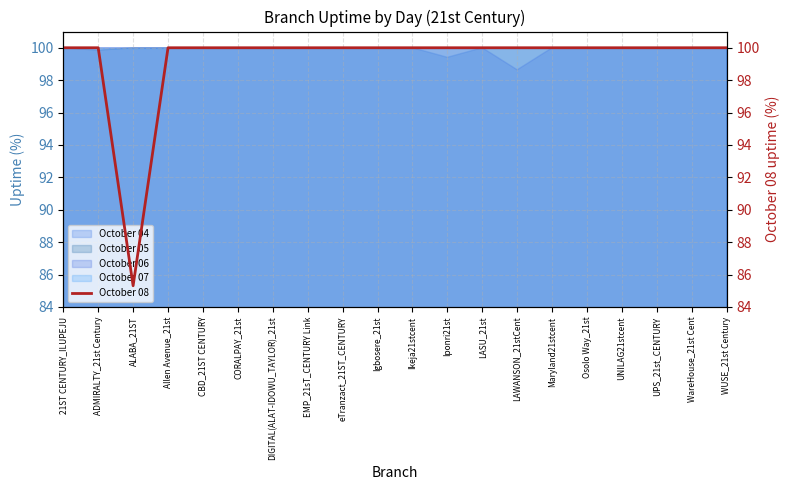

What is the average value?

99.3